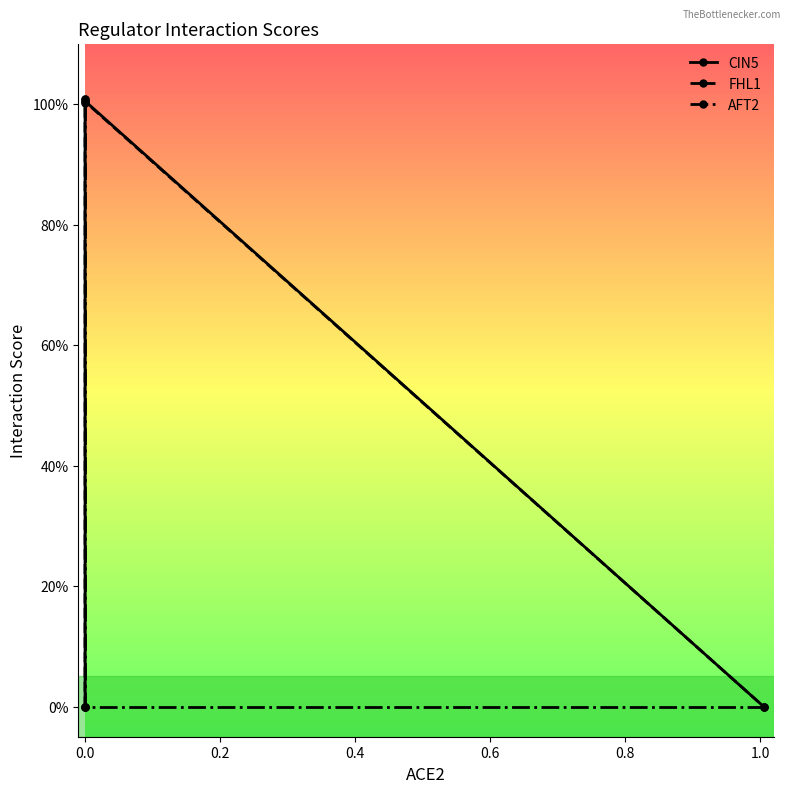

True or false: FHL1 has more than 1 interior local peaks.

False